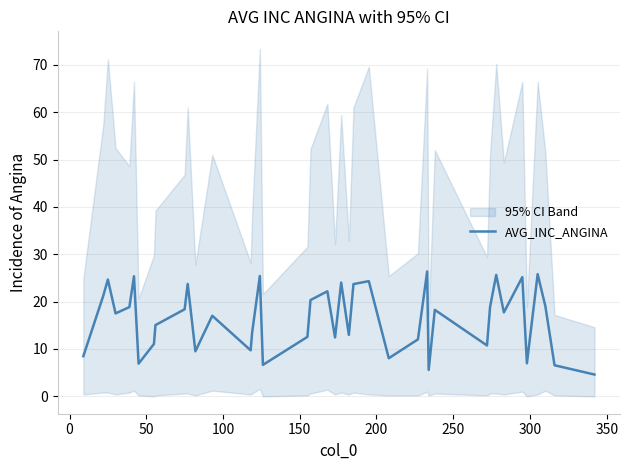

What is the lowest value of the AVG_INC_ANGINA series?

4.6